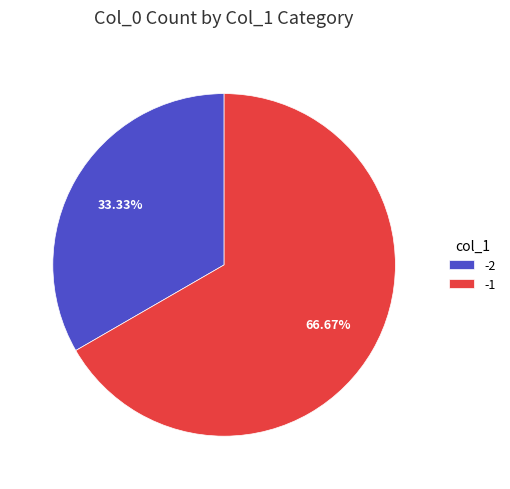

What is the ratio of the value at -2 to the value at -1?

0.5